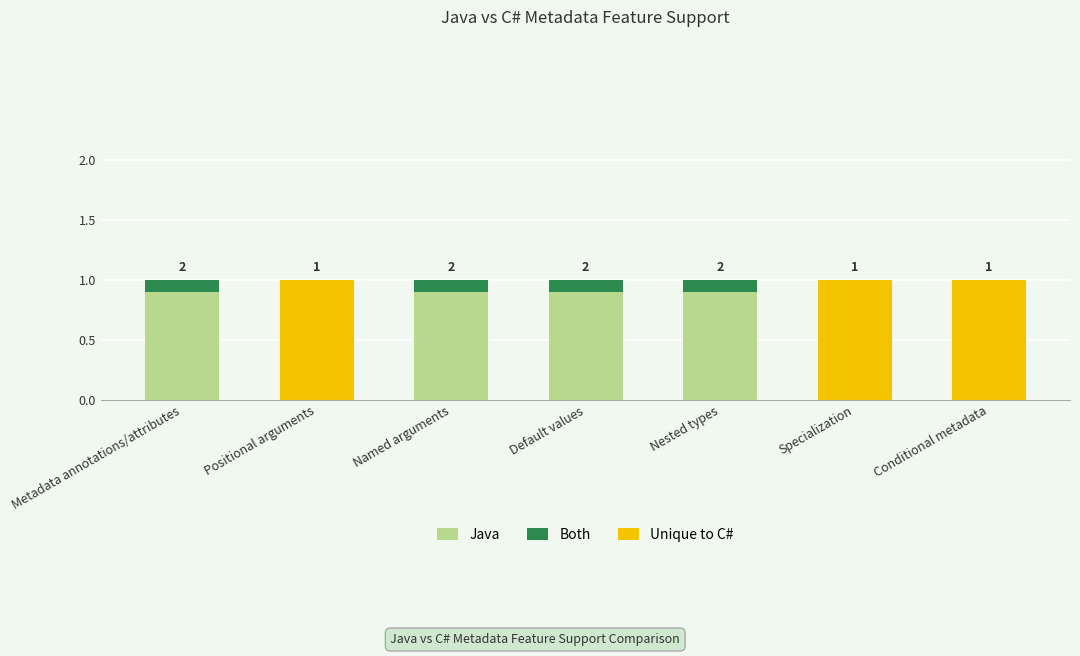

What is the maximum value for Java?

0.9